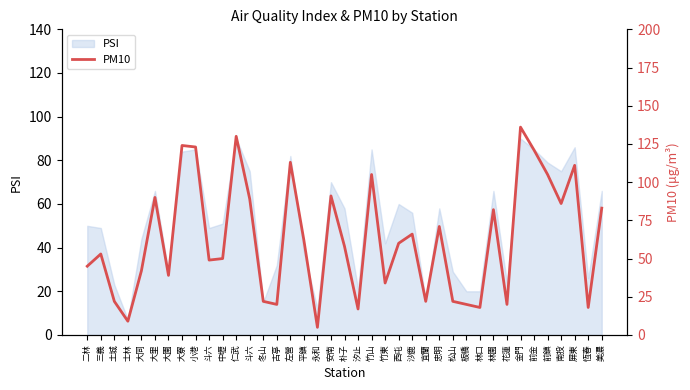

Which has a higher value, 安南 or 屏東?

屏東